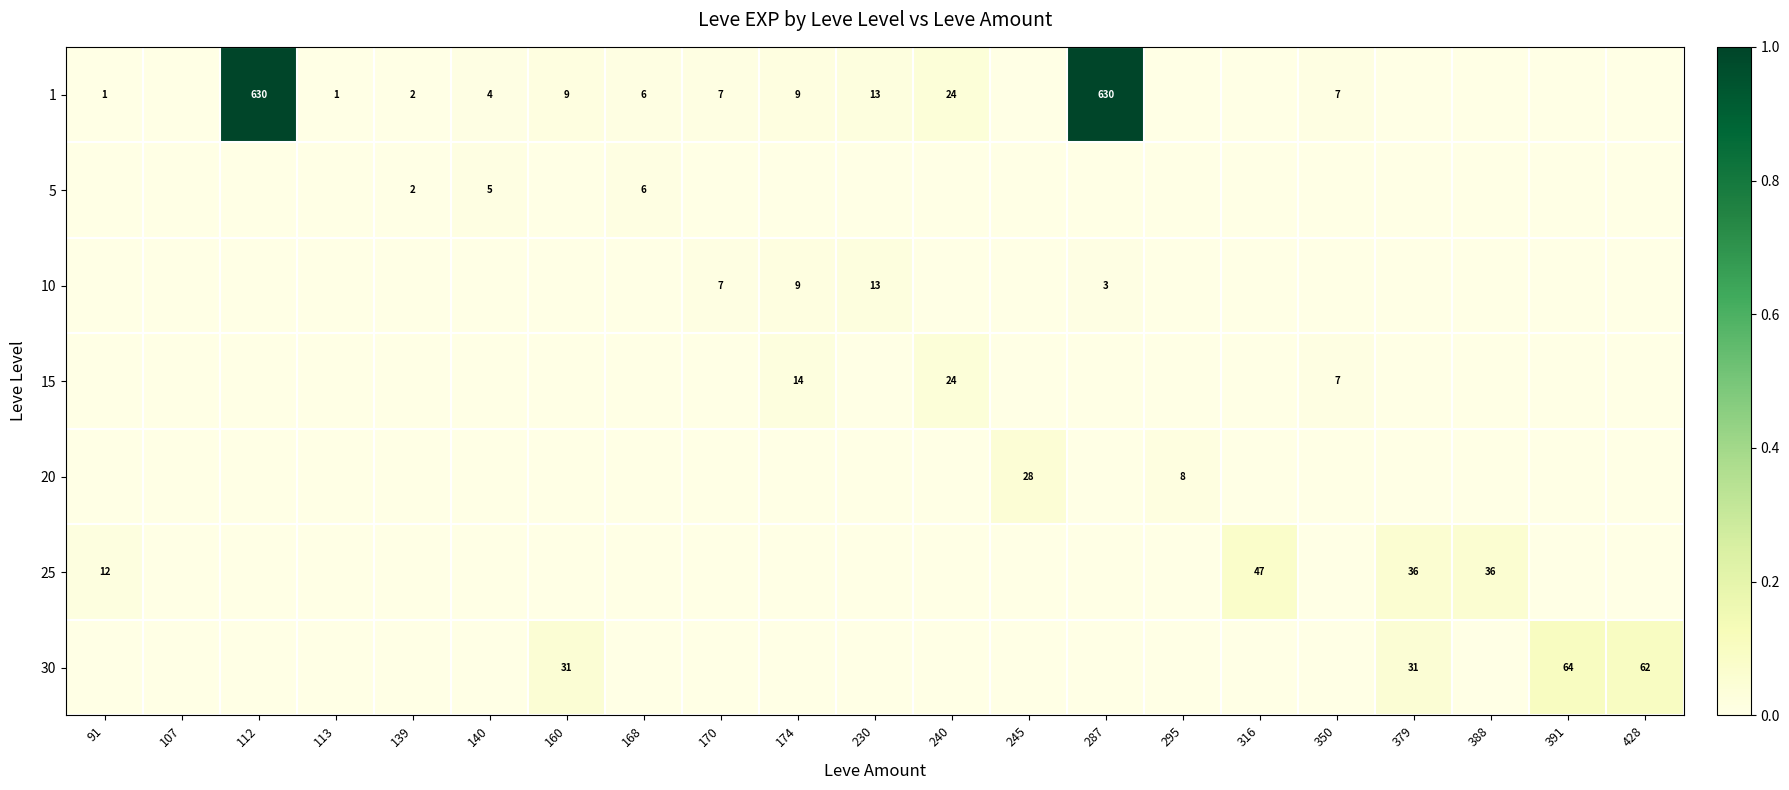

How many series are shown in this chart?

7